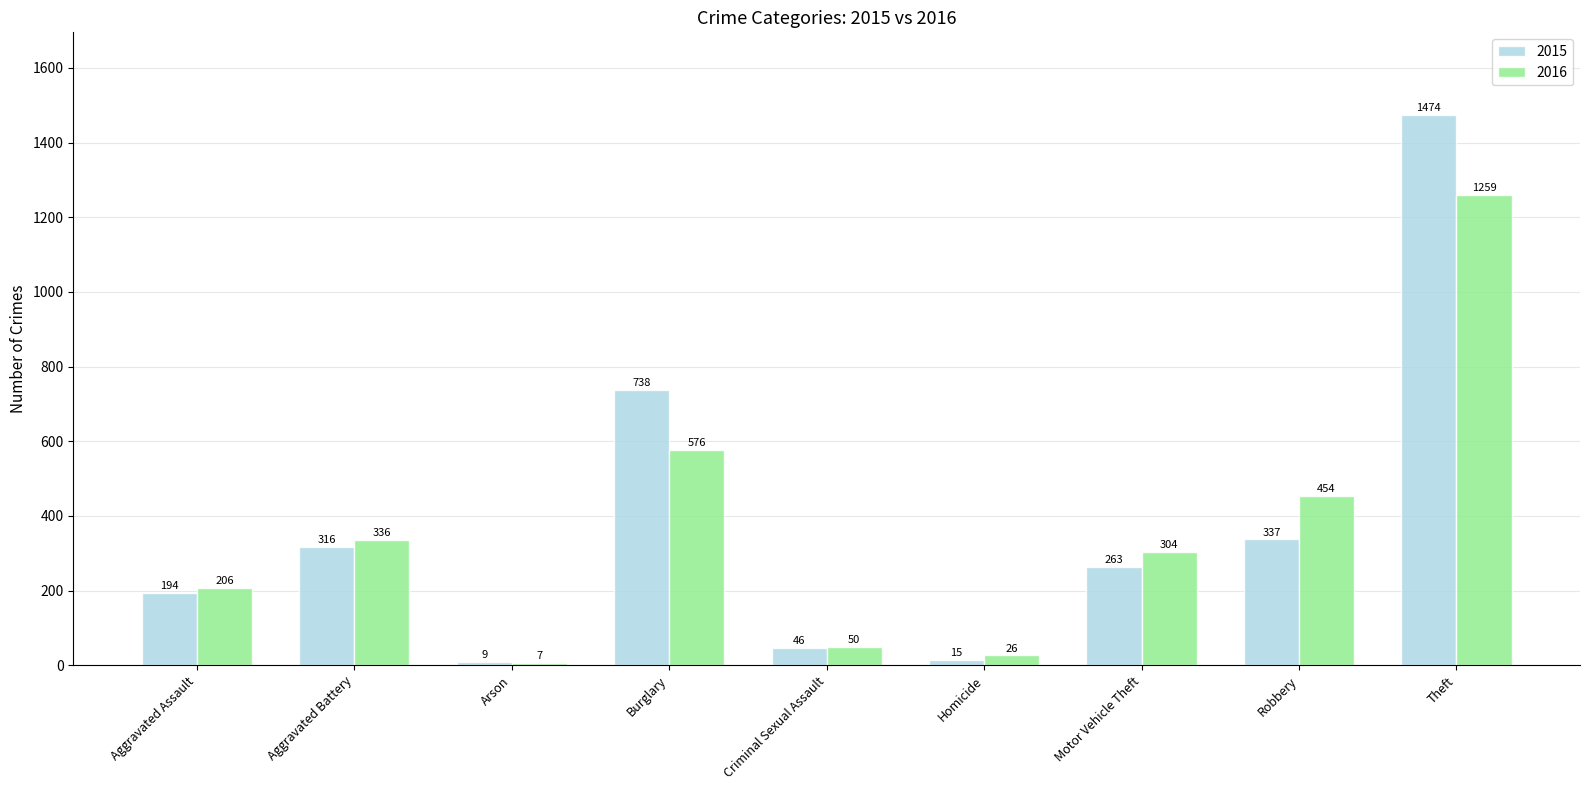

Reading left to right, transcribe all the data shown in this chart.

2015: 194	316	9	738	46	15	263	337	1474
2016: 206	336	7	576	50	26	304	454	1259